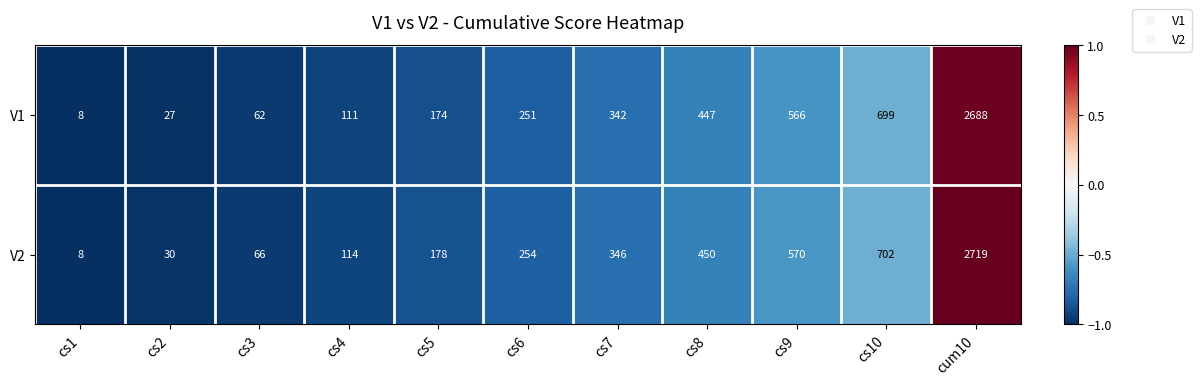

Rank the series by their average value, from lowest to highest.

V1, V2